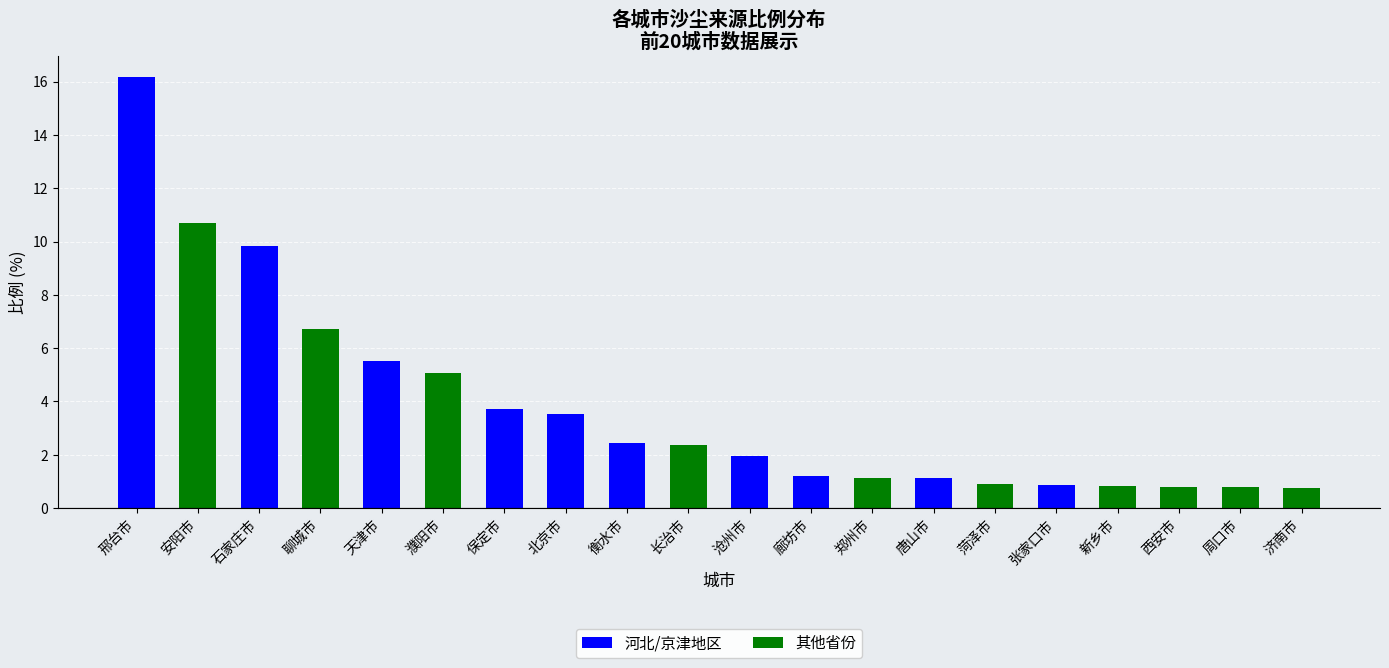

List the series in order of their overall mean, highest first.

河北/京津地区, 其他省份